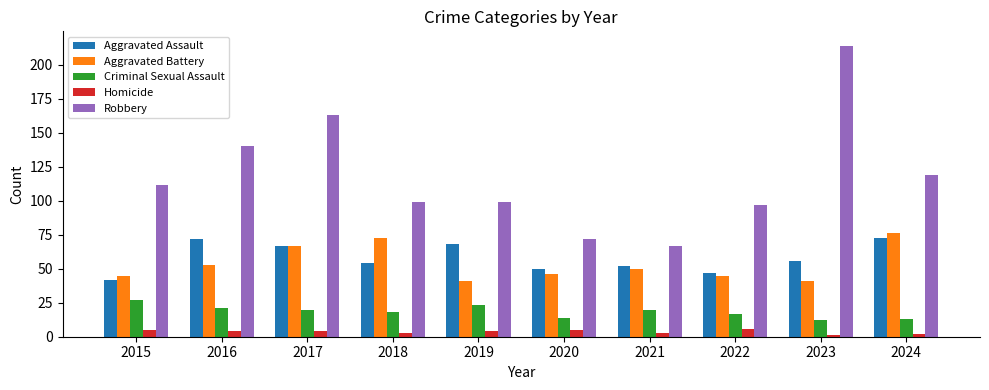

Count the number of categories in the chart.

10